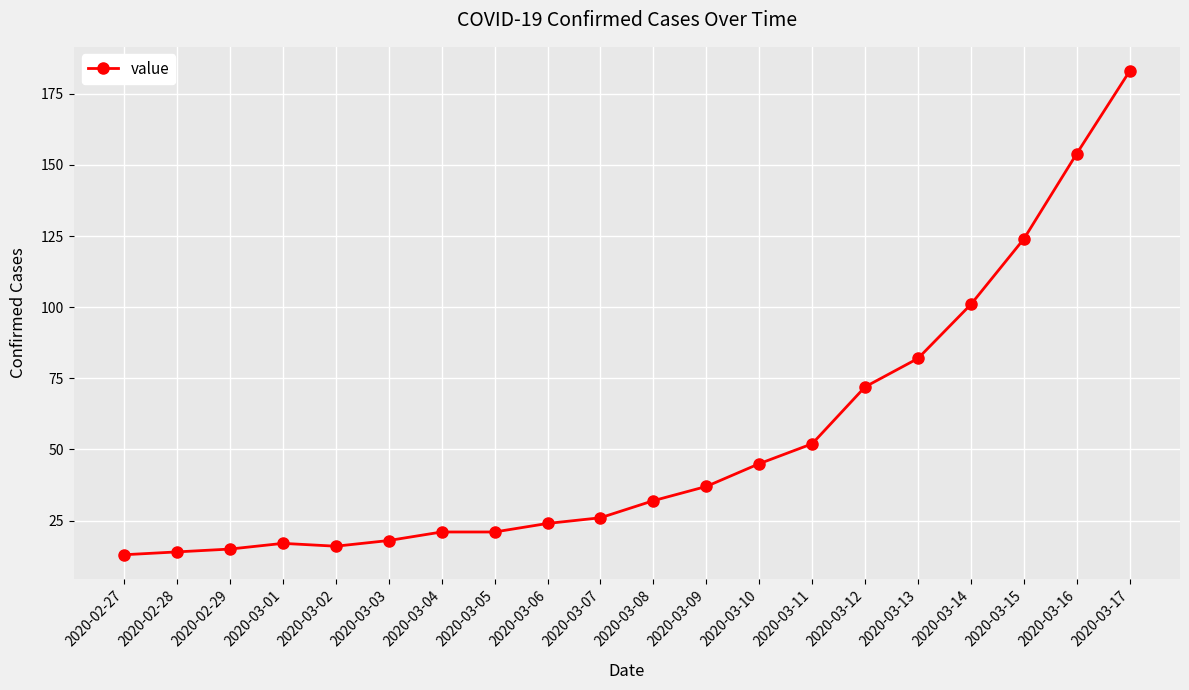

What position from the left is 2020-03-13?

16